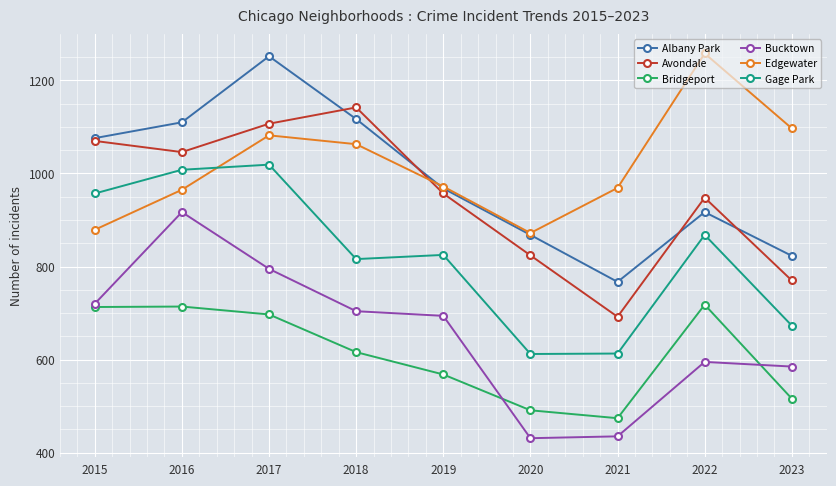

Count the number of data series in this chart.

6